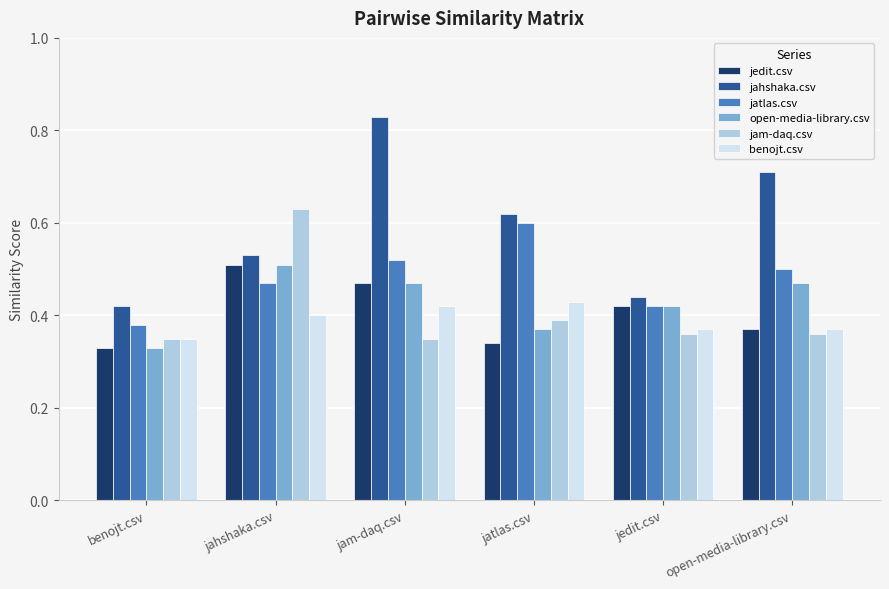

How many benojt.csv values are between 0 and 1?

6